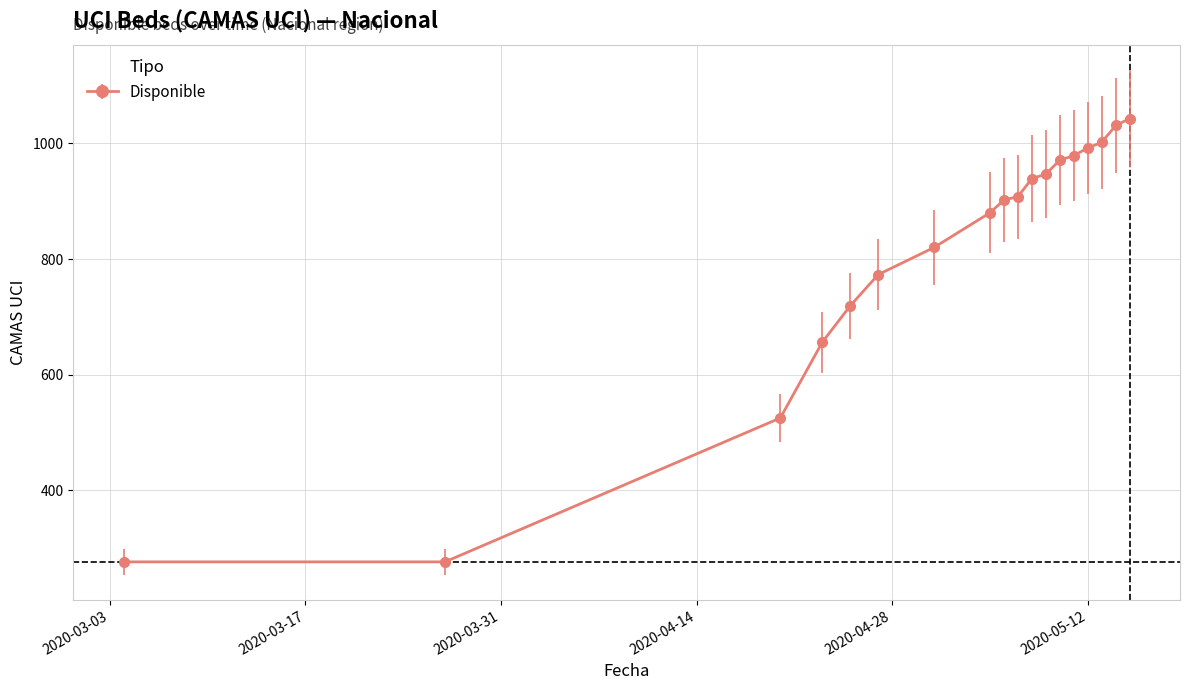

Reading right to left, extract all data points from this chart.

1043	1031	1002	992	979	971	947	939	908	902	880	820	773	719	656	525	276	276